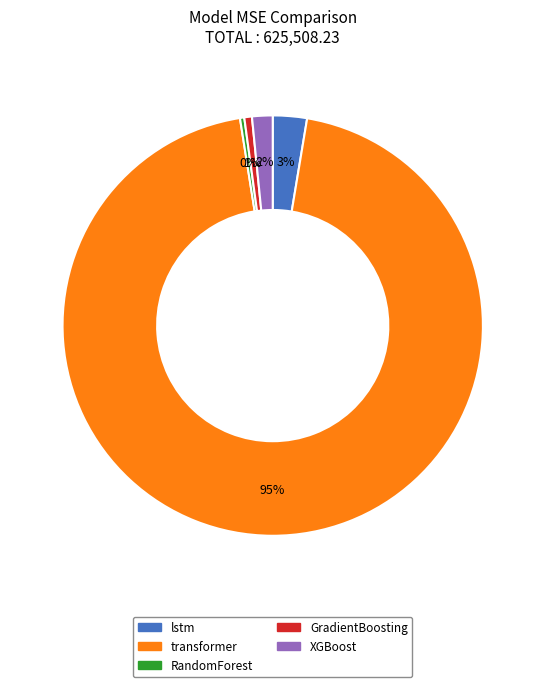

Count the number of slices in the pie.

5